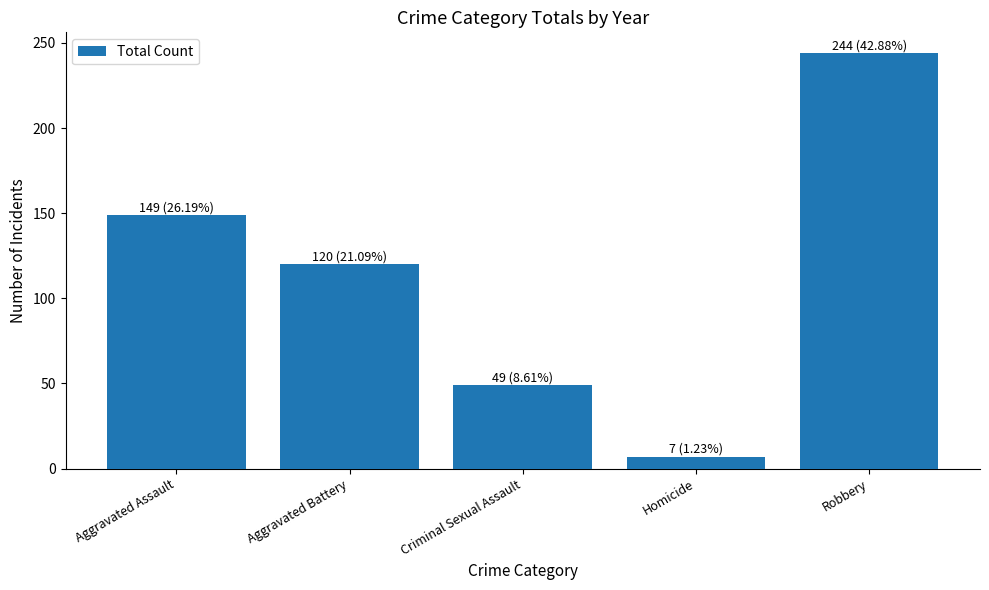

How many values are between 49 and 149?

3